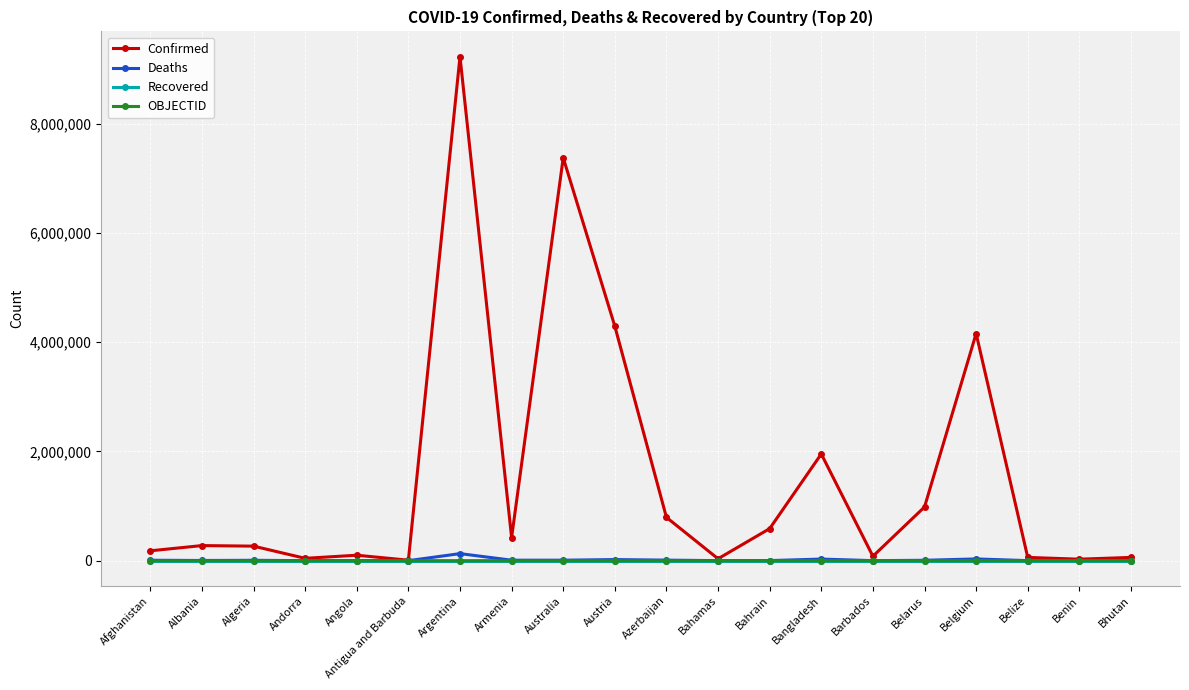

At how many categories does at least one series exceed 3411305?

4